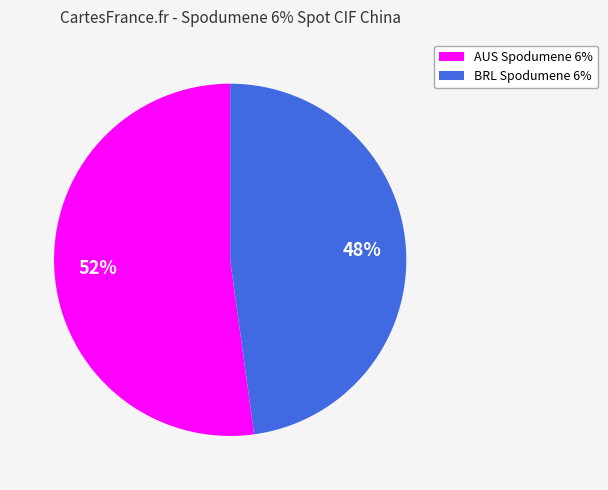

True or false: AUS Spodumene 6% accounts for 52% of the total.

True